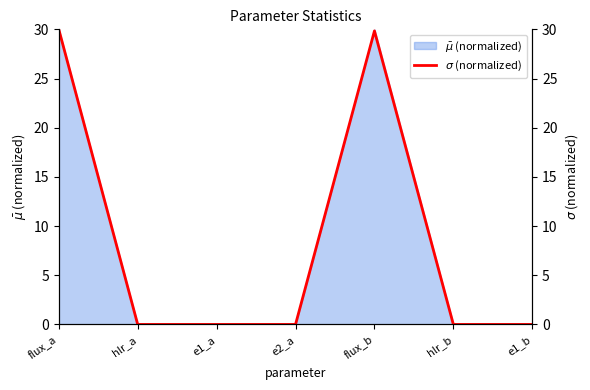

At which category does the chart reach its peak across all series?

flux_a